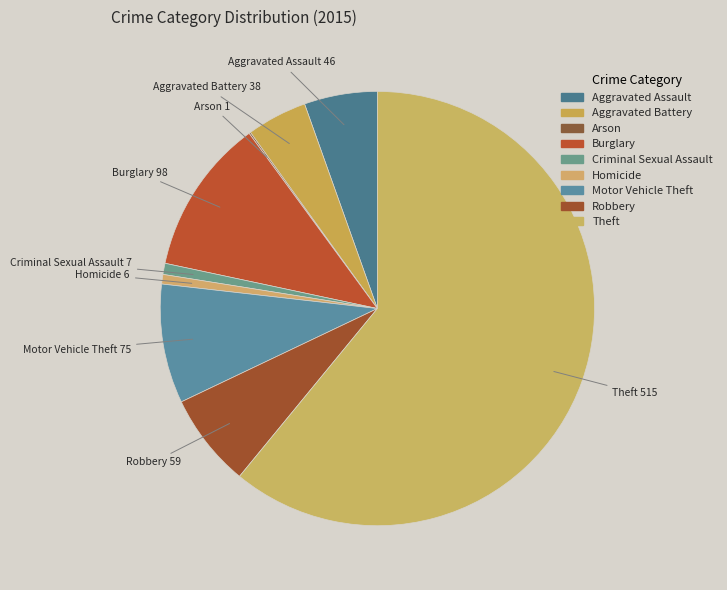

To the nearest percent, what portion does Theft represent?

61%